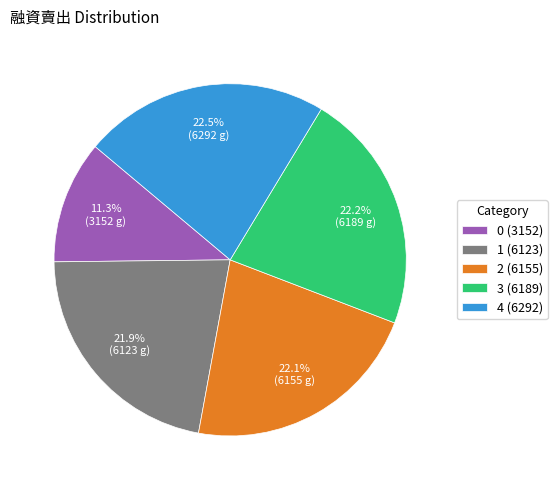

Which has a higher value, 1 (6123) or 4 (6292)?

4 (6292)